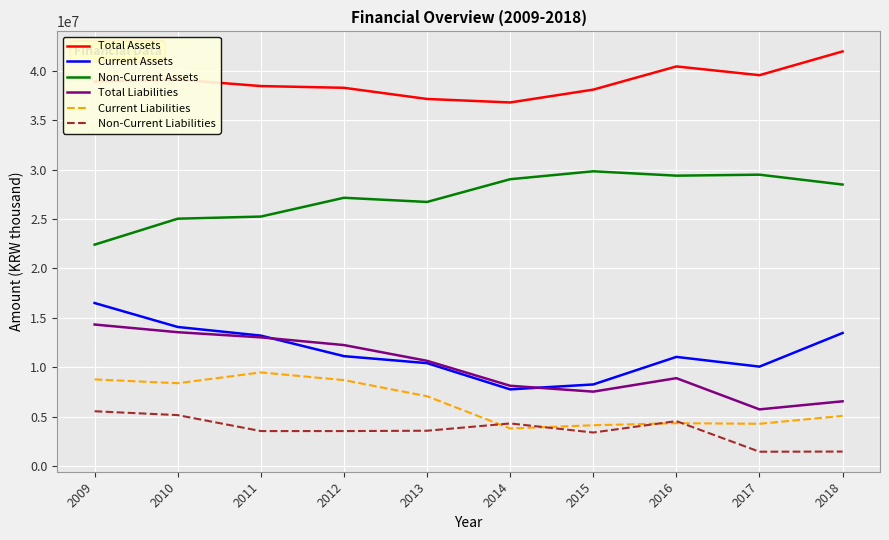

What is the sum of the Total Liabilities values at 2017 and 2009?

20069347